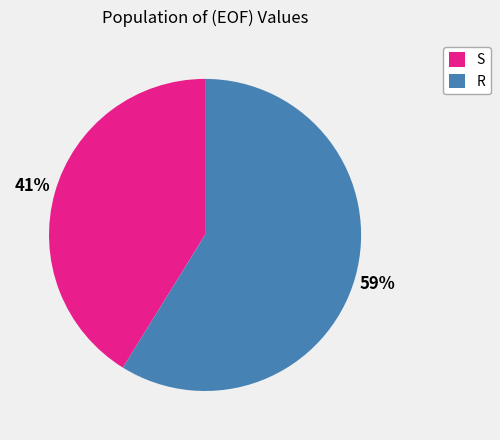

Rank the categories by value from lowest to highest.

S, R